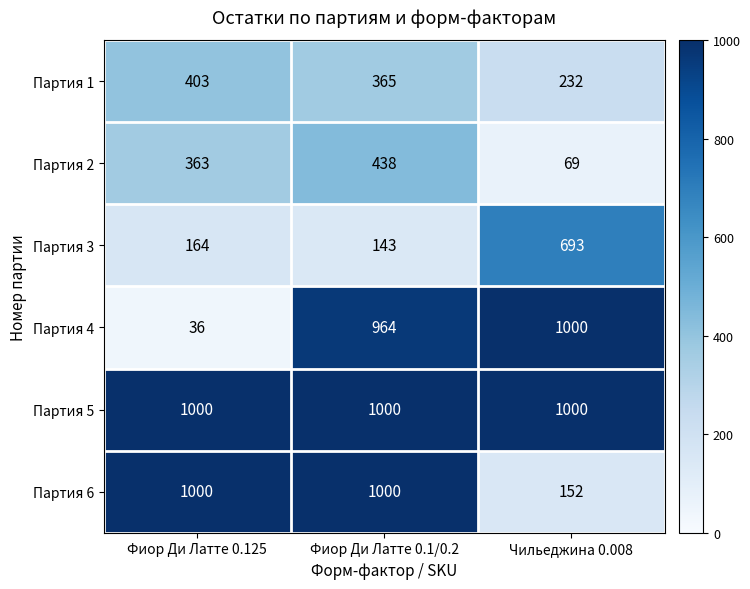

Reading right to left, list all the values displayed in this chart.

Партия 1: 232	365	403
Партия 2: 69	438	363
Партия 3: 693	143	164
Партия 4: 1000	964	36
Партия 5: 1000	1000	1000
Партия 6: 152	1000	1000